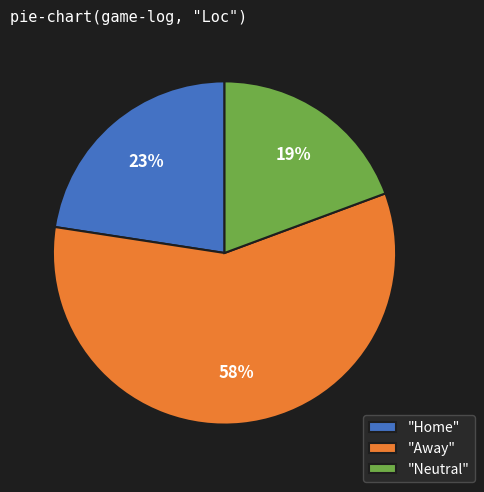

Between "Neutral" and "Away", which is larger?

"Away"